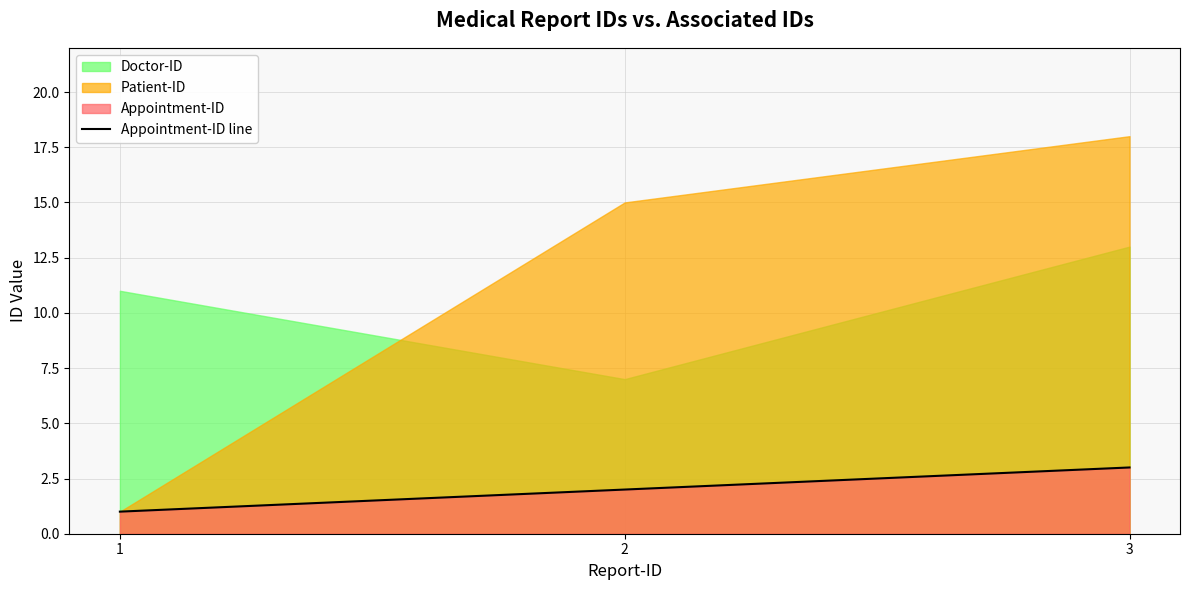

What is the difference between the maximum and second lowest values?

1